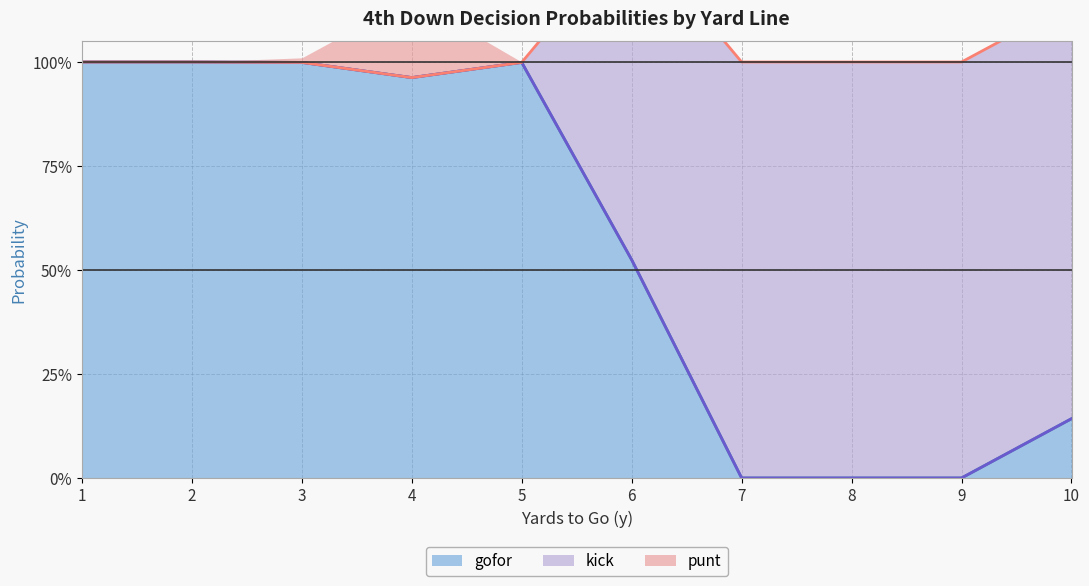

How many lines are shown in the chart?

3